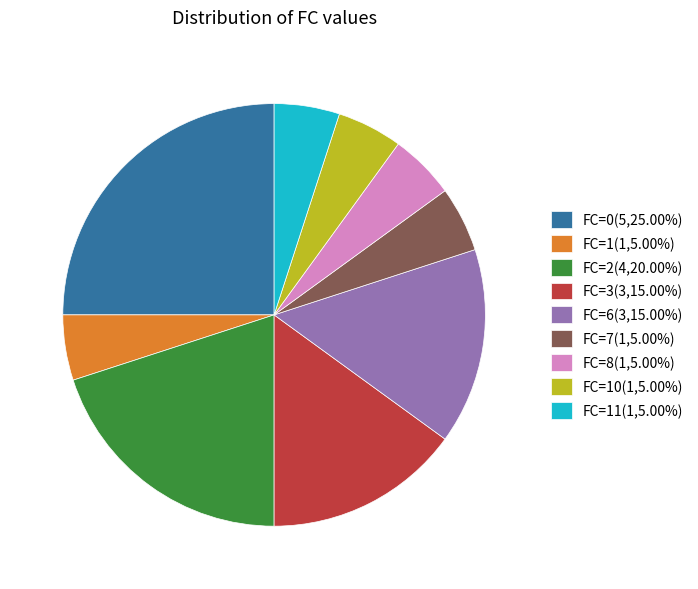

What is the ratio of the value at FC=2(4,20.00%) to the value at FC=1(1,5.00%)?

4.0